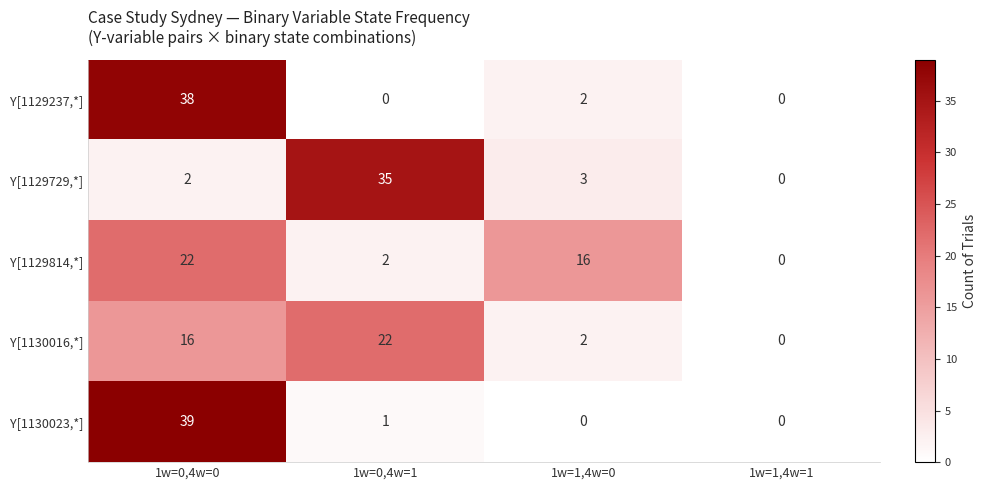

Reading right to left, list all the values displayed in this chart.

Y[1129237,*]: 0	2	0	38
Y[1129729,*]: 0	3	35	2
Y[1129814,*]: 0	16	2	22
Y[1130016,*]: 0	2	22	16
Y[1130023,*]: 0	0	1	39